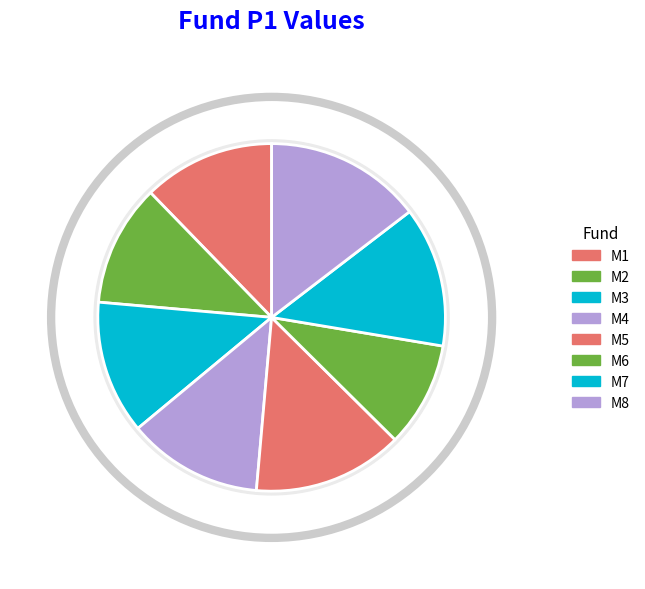

What percentage is the M4 slice, to the nearest percent?

13%